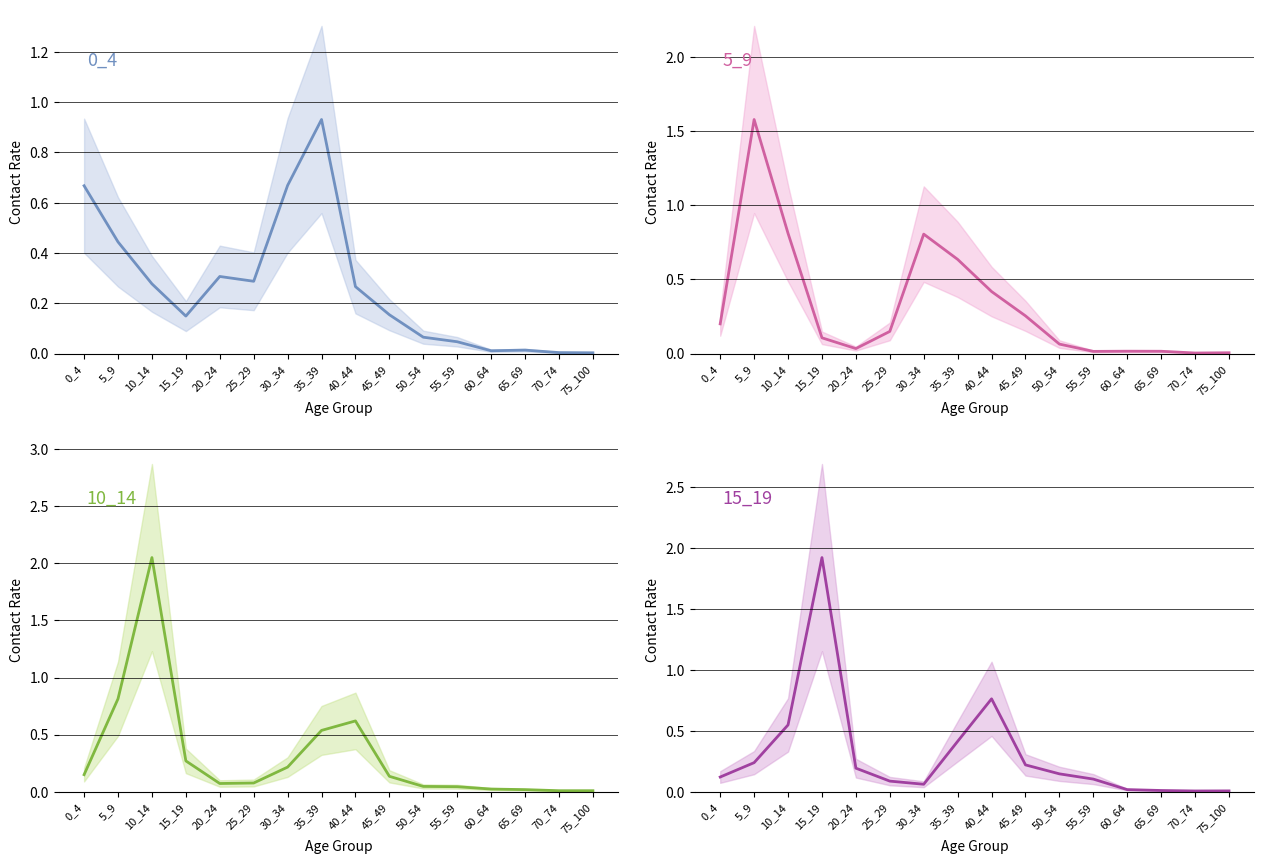

True or false: 10_14 has more than 2 points higher than both neighbors.

False